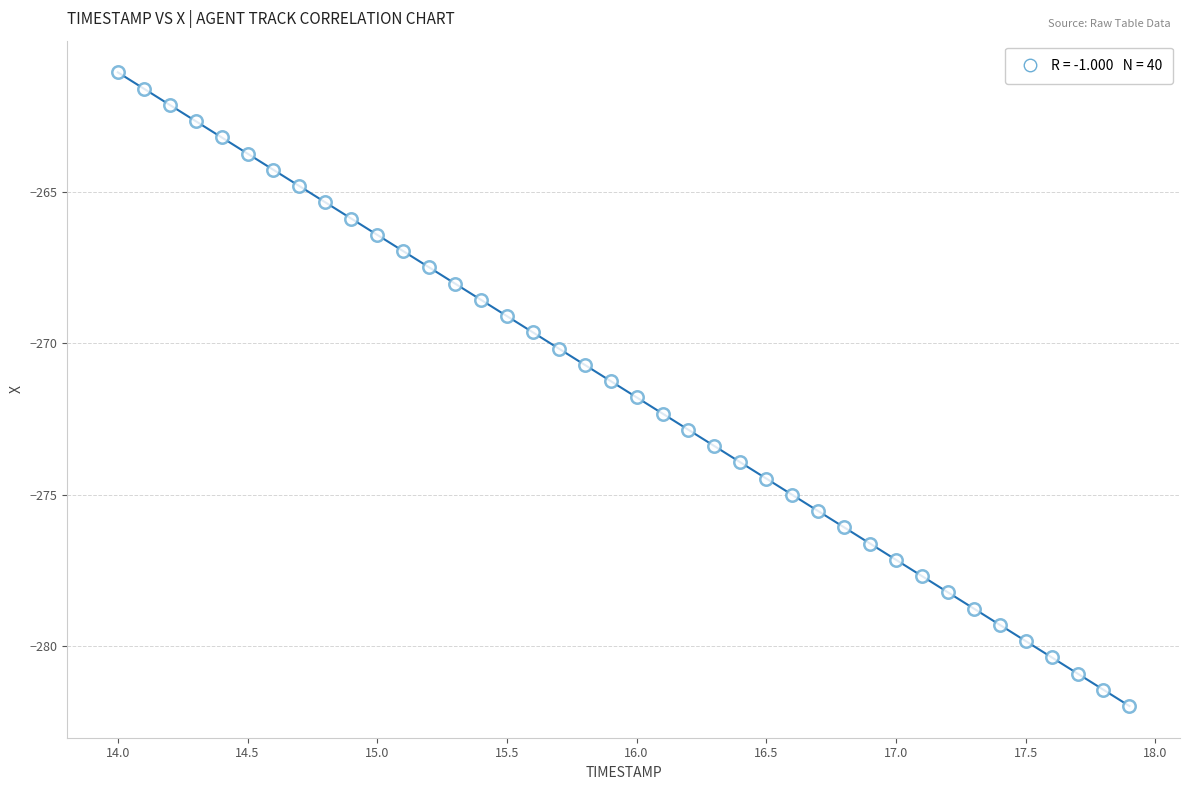

What is the range of X values (max minus min)?

3.9